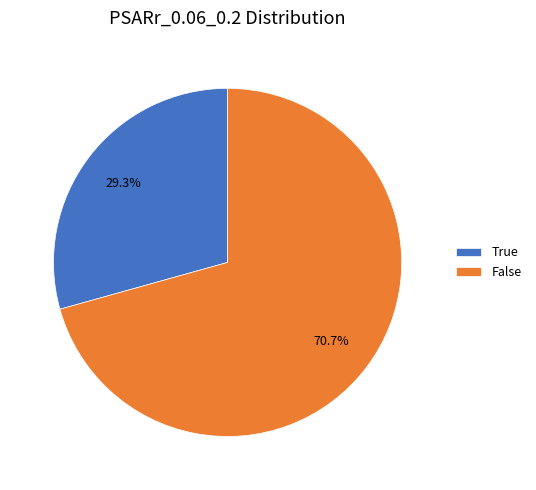

The True slice represents 29% of the pie. True or false?

True